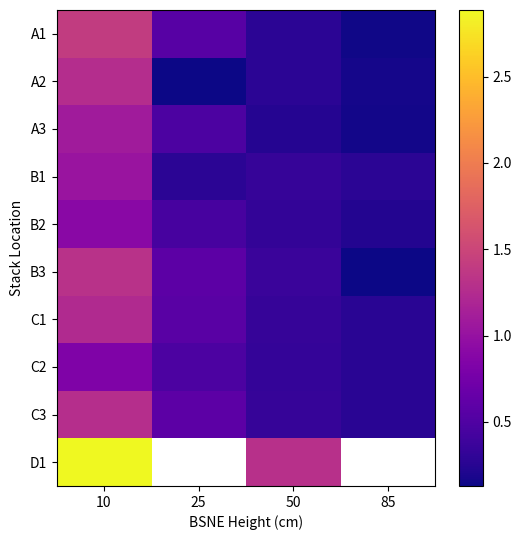

What is the maximum value for B2?

0.9